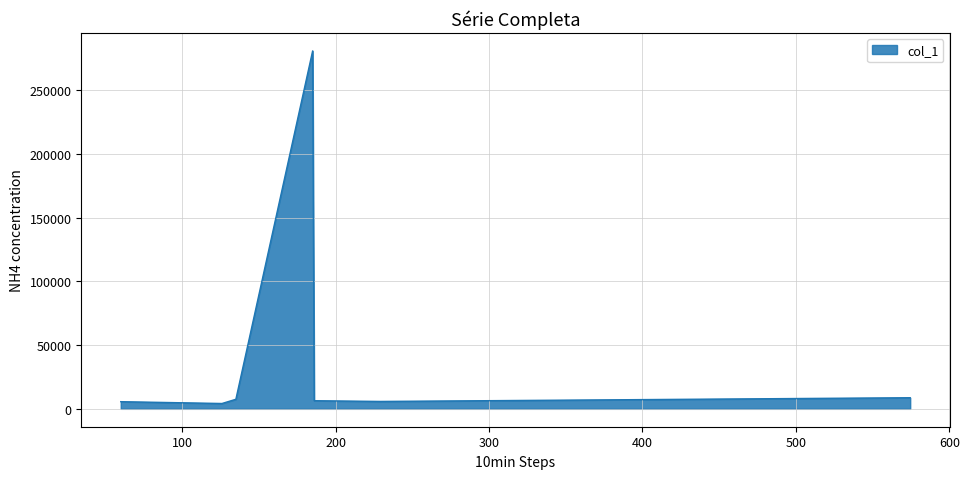

True or false: there are more than 0 points higher than both neighbors.

True